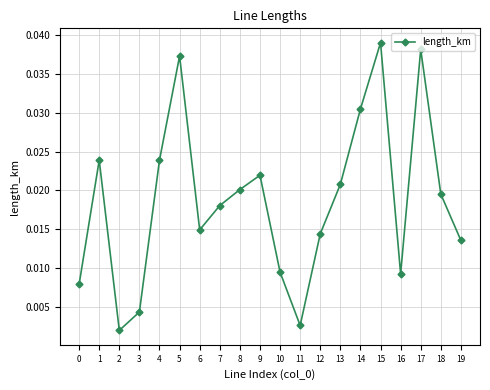

Which has a higher value, 9 or 12?

9